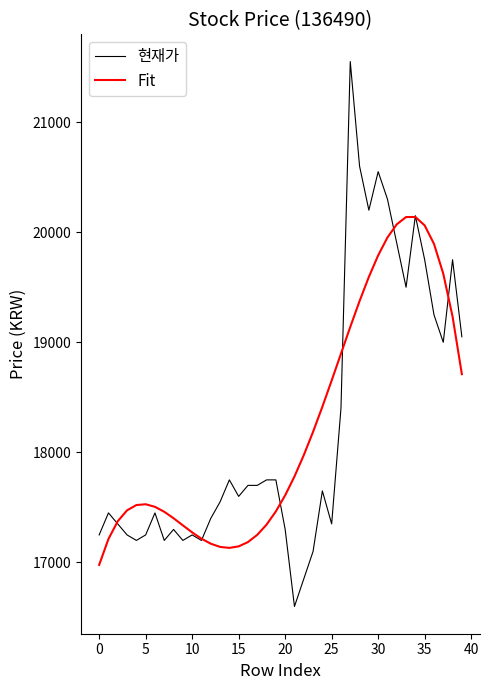

Which series has the largest range (max minus min)?

현재가